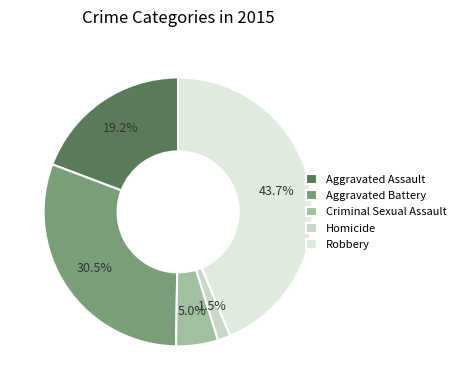

To the nearest percent, what is the difference between the largest and smallest slice percentages?

42%